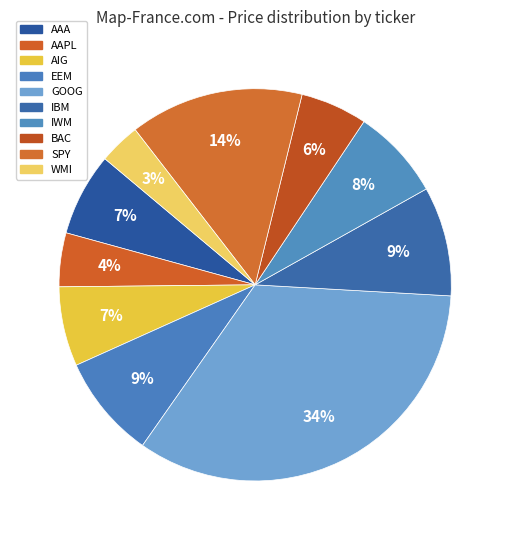

True or false: EEM accounts for 9% of the total.

True